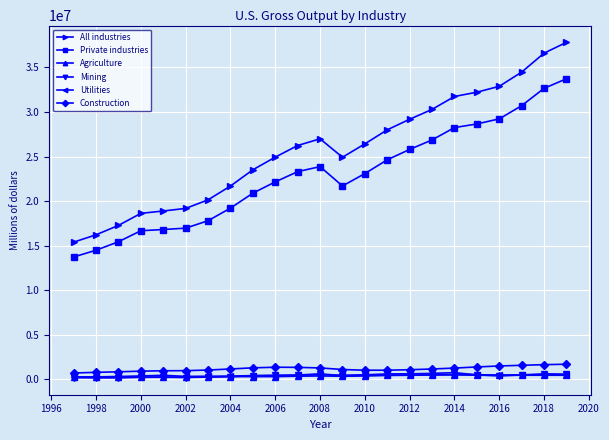

What is the maximum value for Utilities?

537642